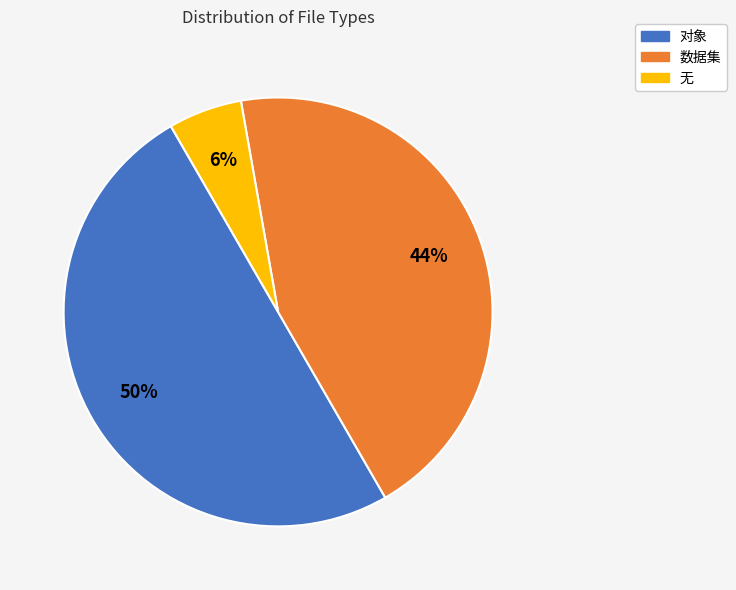

What percentage is the 对象 slice, to the nearest percent?

50%